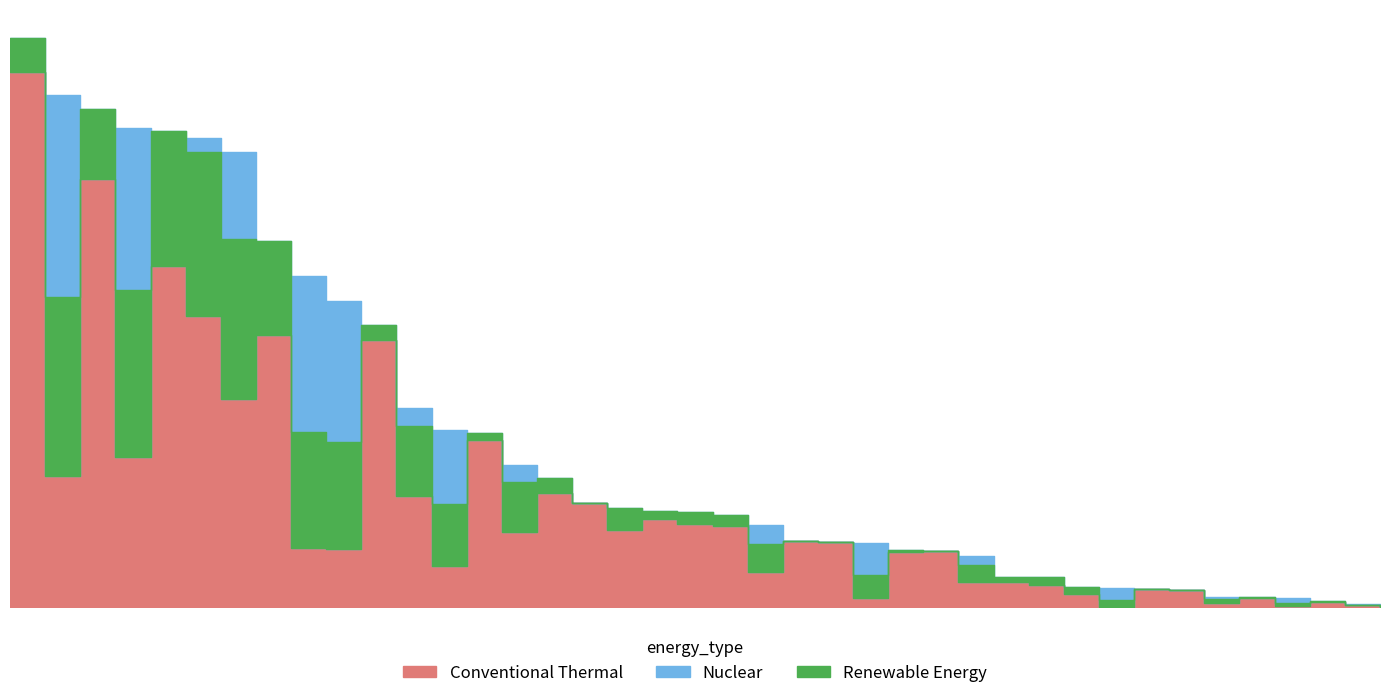

What is the sum of the pop_r_val values at 1 and 1?

109.2